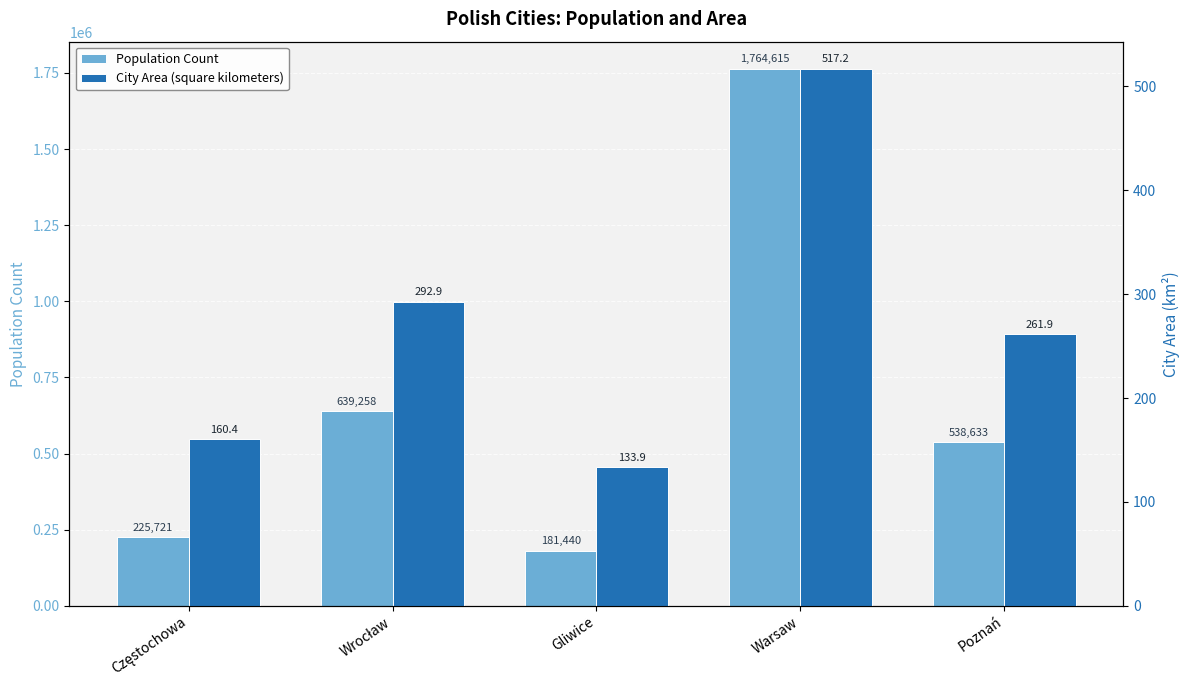

How many groups of bars are there?

5